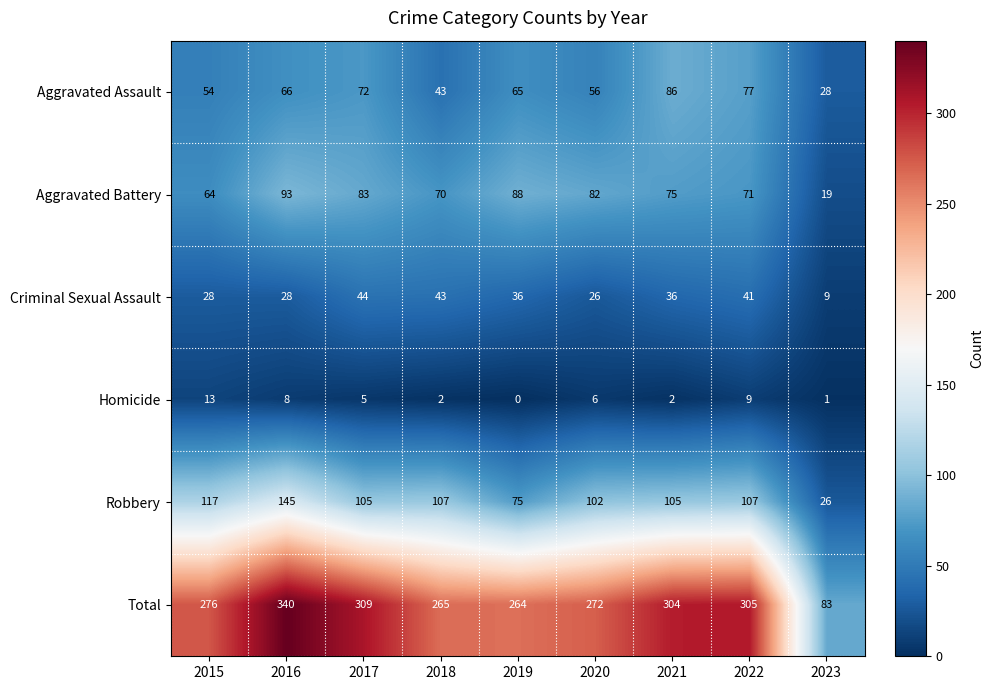

Rank the categories by Aggravated Battery value from lowest to highest.

2023, 2015, 2018, 2022, 2021, 2020, 2017, 2019, 2016